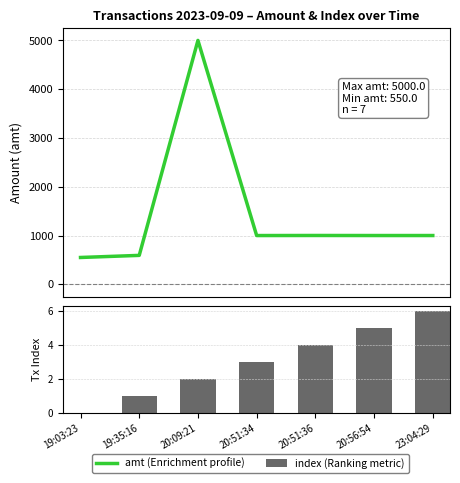

Which has a higher value, 20:09:21 or 20:51:34?

20:09:21